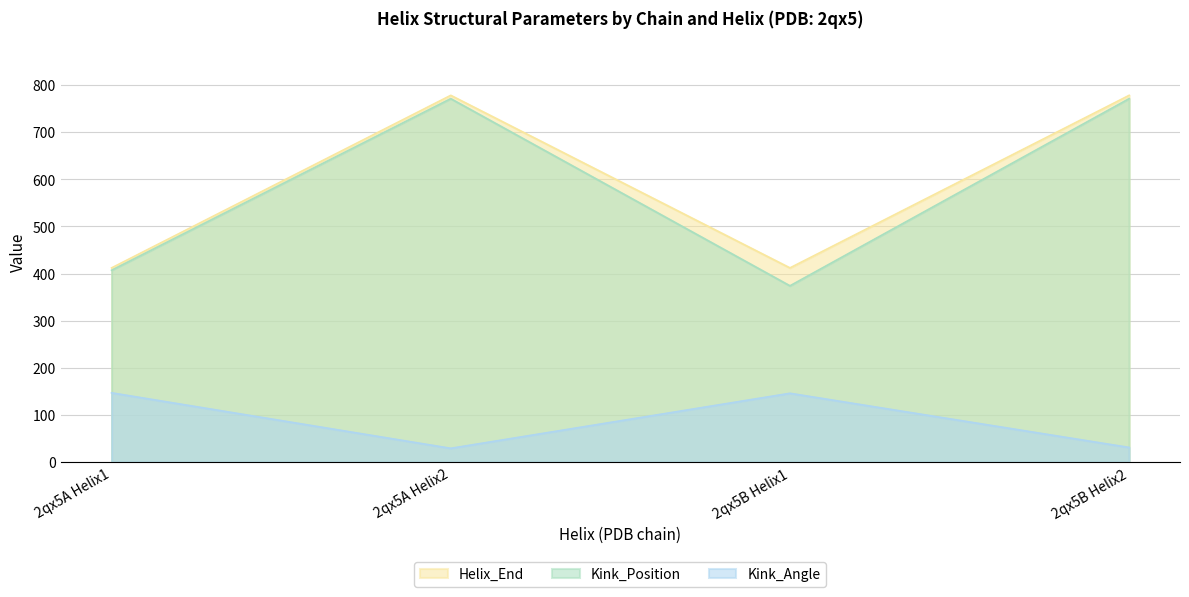

What is the minimum value shown in the chart?

29.3